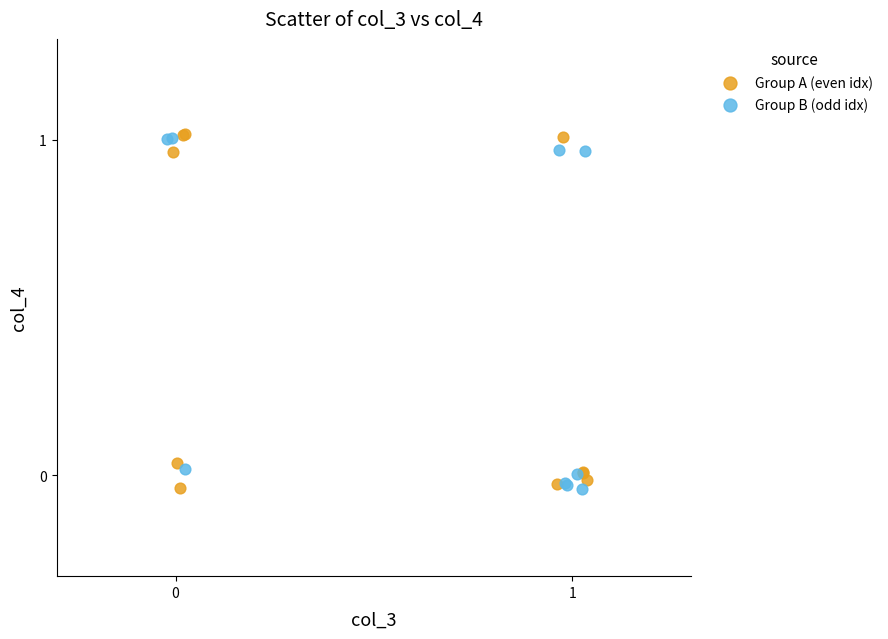

What are all the series names shown in the legend?

Group A (even idx), Group B (odd idx)